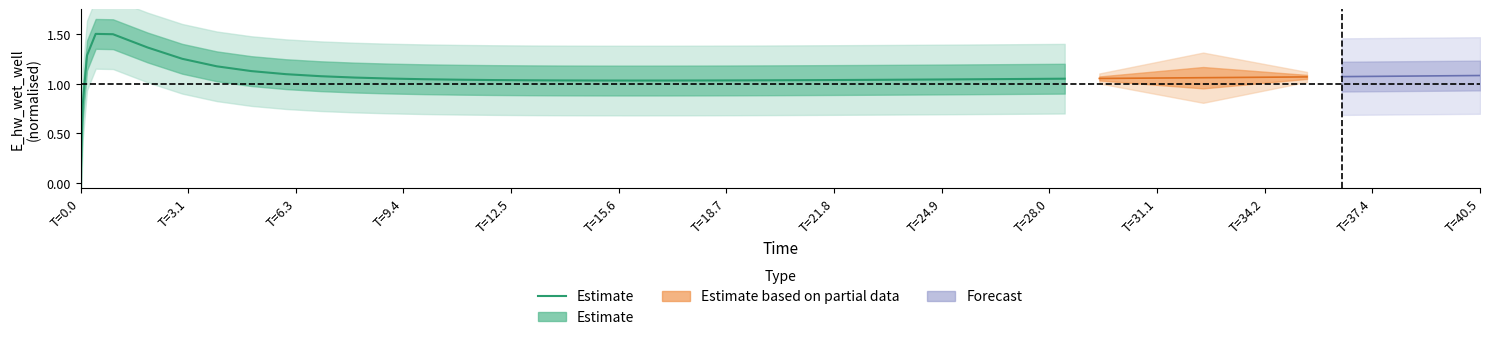

Is it true that the value at T=0.0 is 0.0?

True